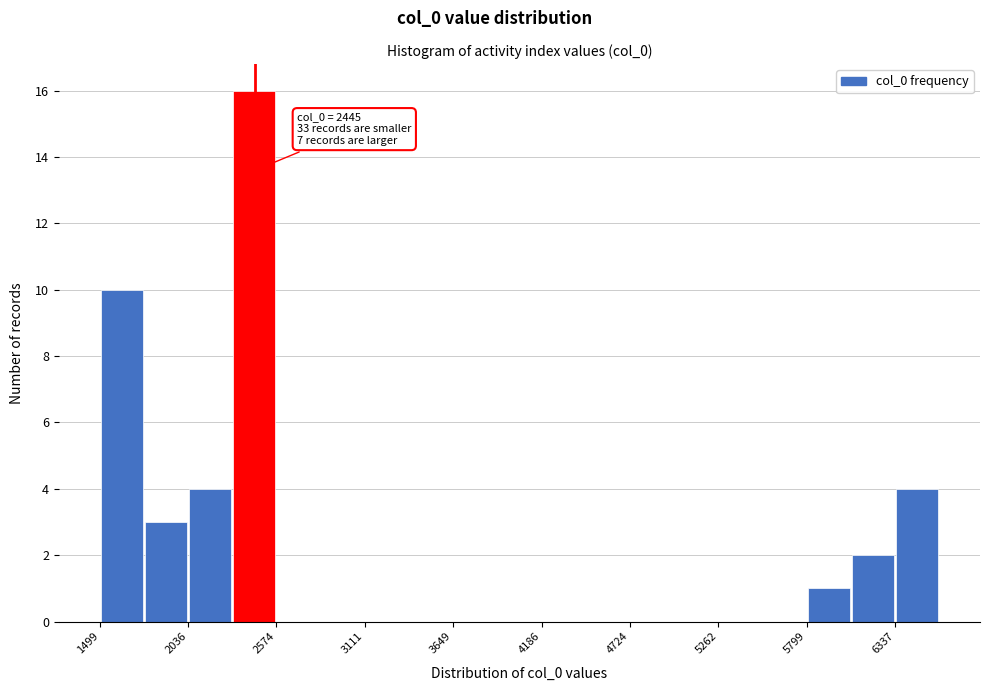

Around what value on the x-axis is the tallest bar? Give the approximate position of its centre, as read against the axis.

2400